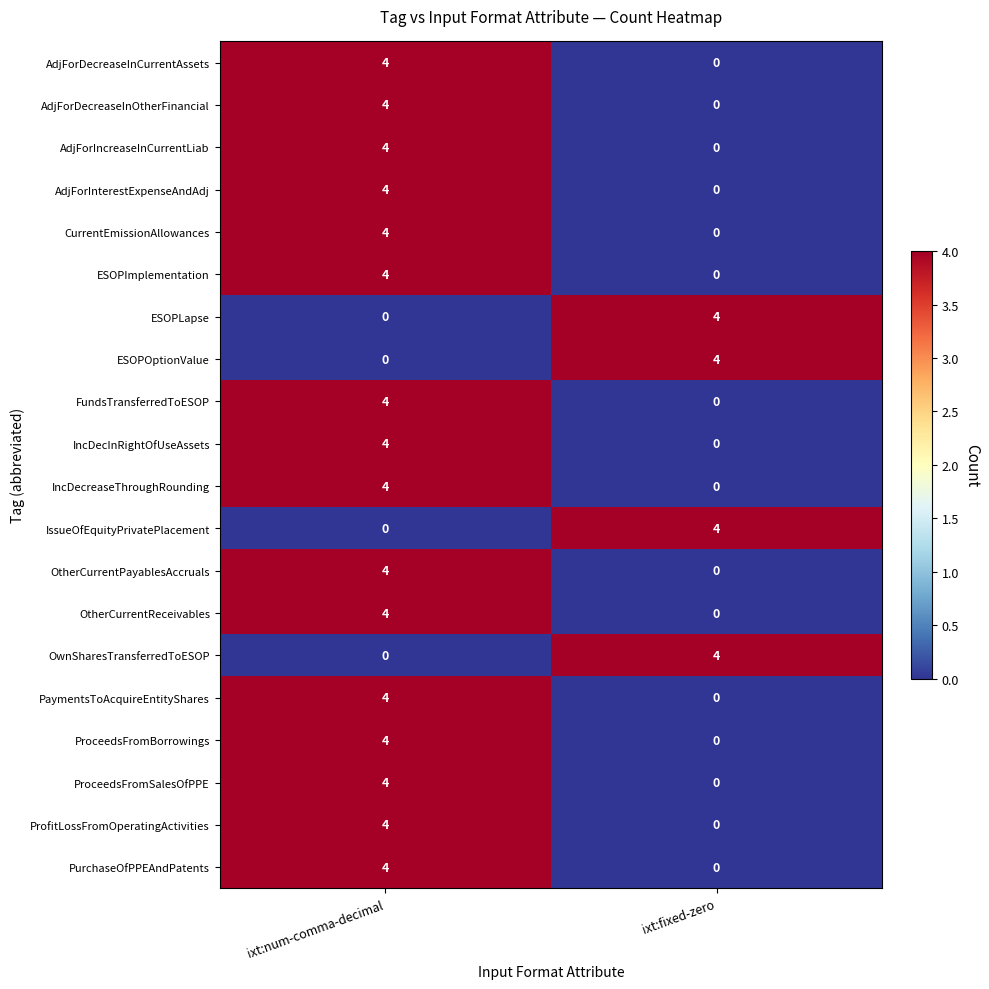

What is the maximum value shown in the chart?

4